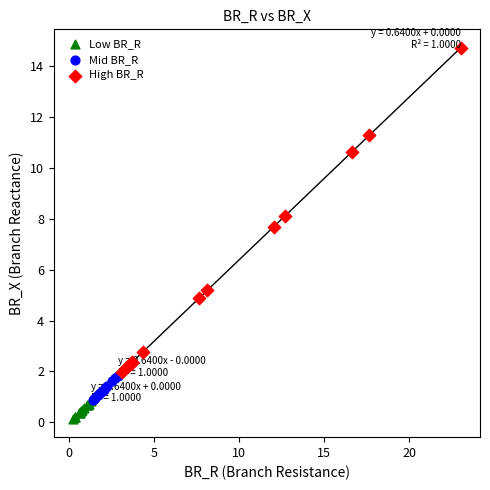

Which series contains the highest Y value?

High BR_R